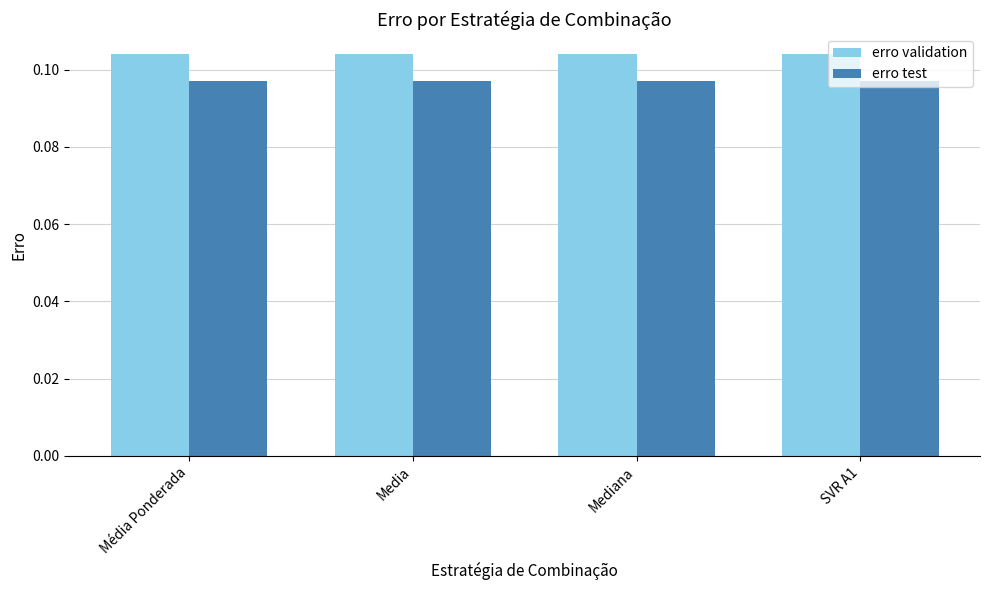

What is the sum of the erro test values at SVR A1 and Média Ponderada?

0.2